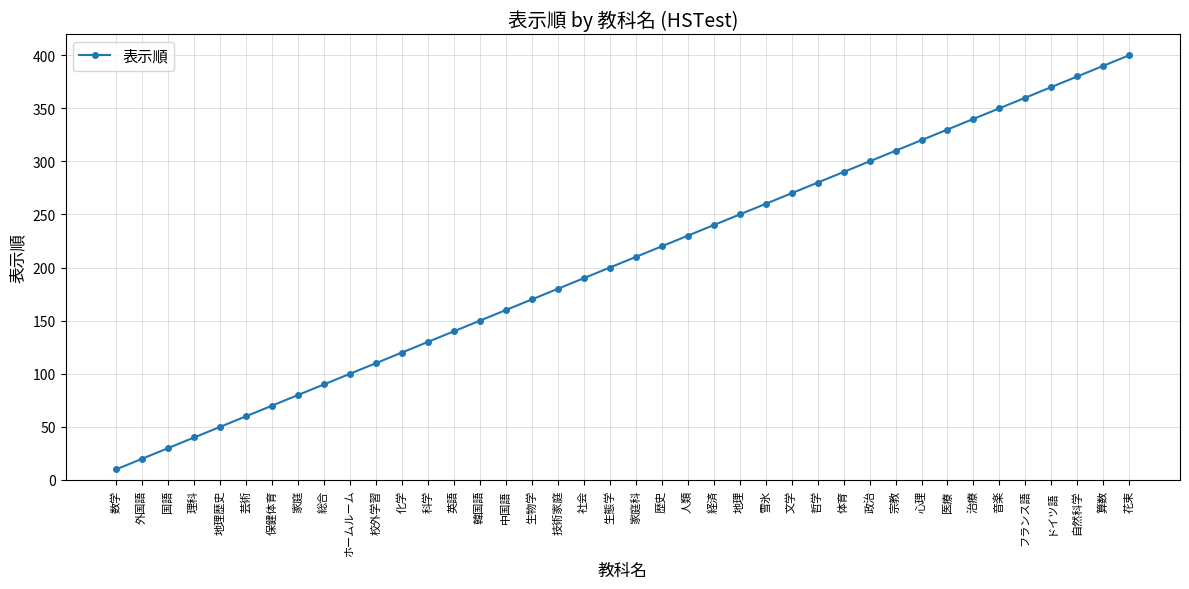

Between ドイツ語 and 社会, which is larger?

ドイツ語